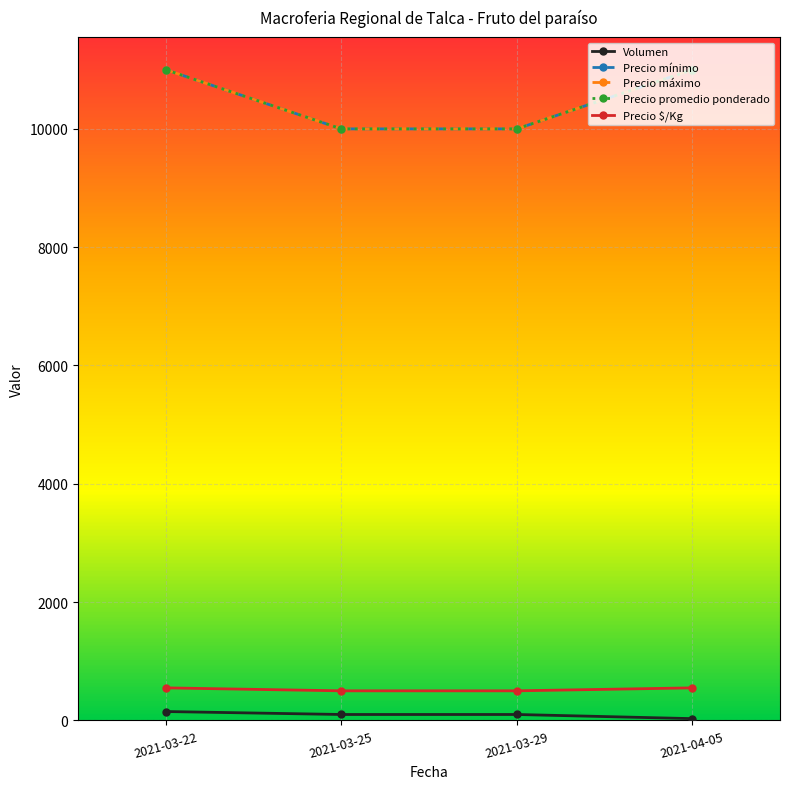

What is the value of the Precio mínimo point at the 2nd from the left?

10000